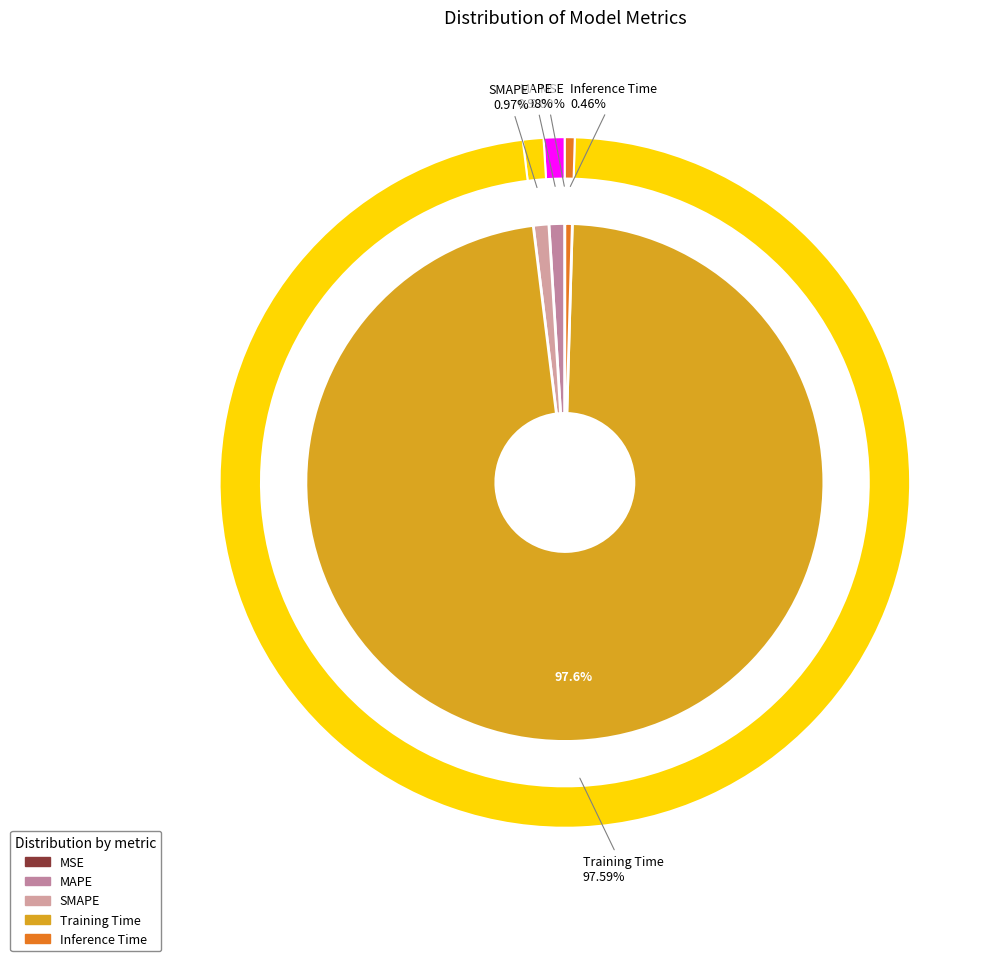

How many segments does this pie chart have?

5